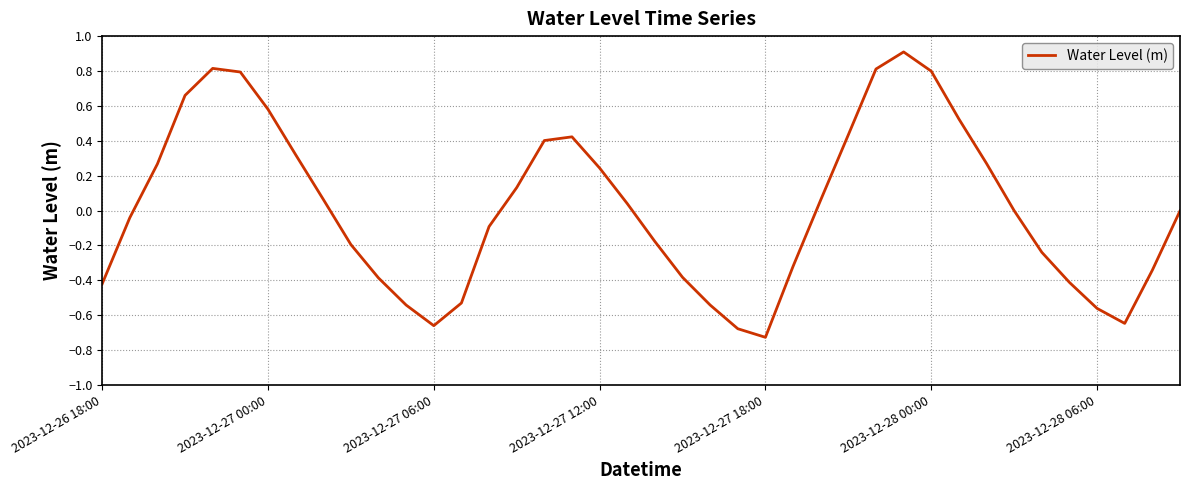

What is the difference between the maximum and minimum values?

1.6